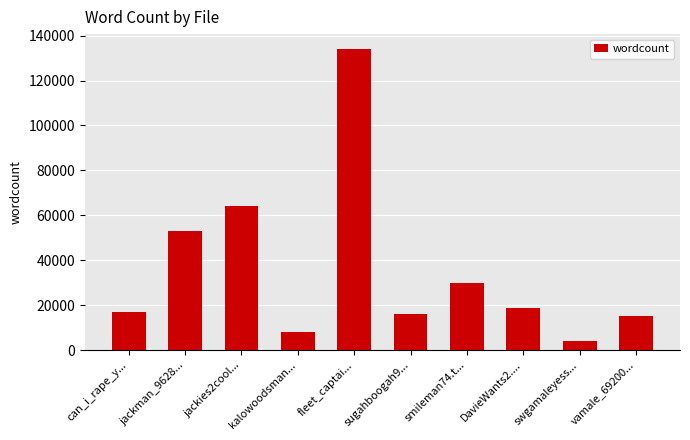

What is the label of the 5th bar from the right?

sugahboogah9...